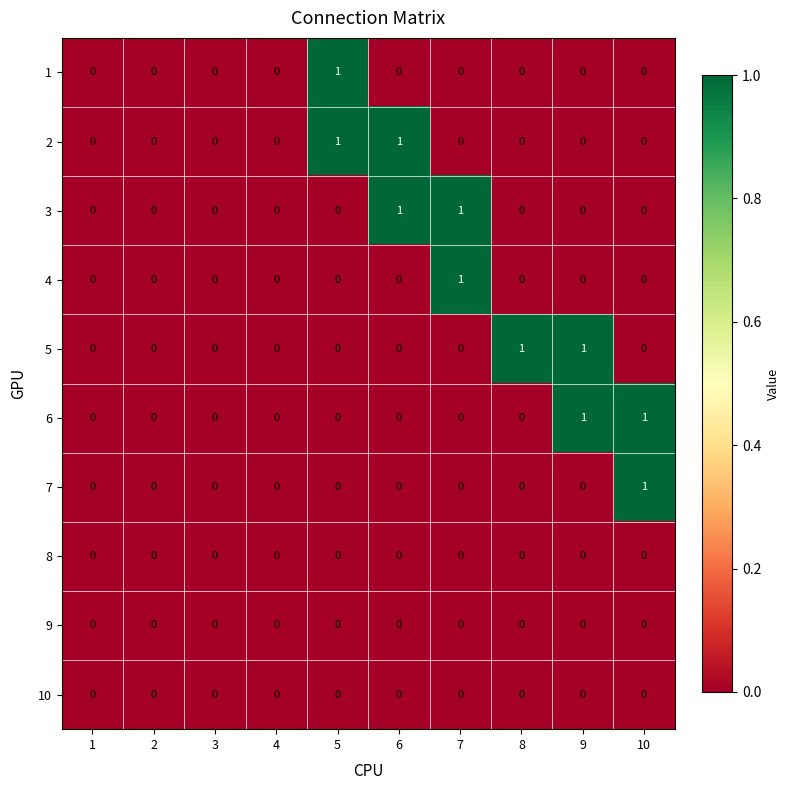

How many 1 values are between 0 and 1?

10